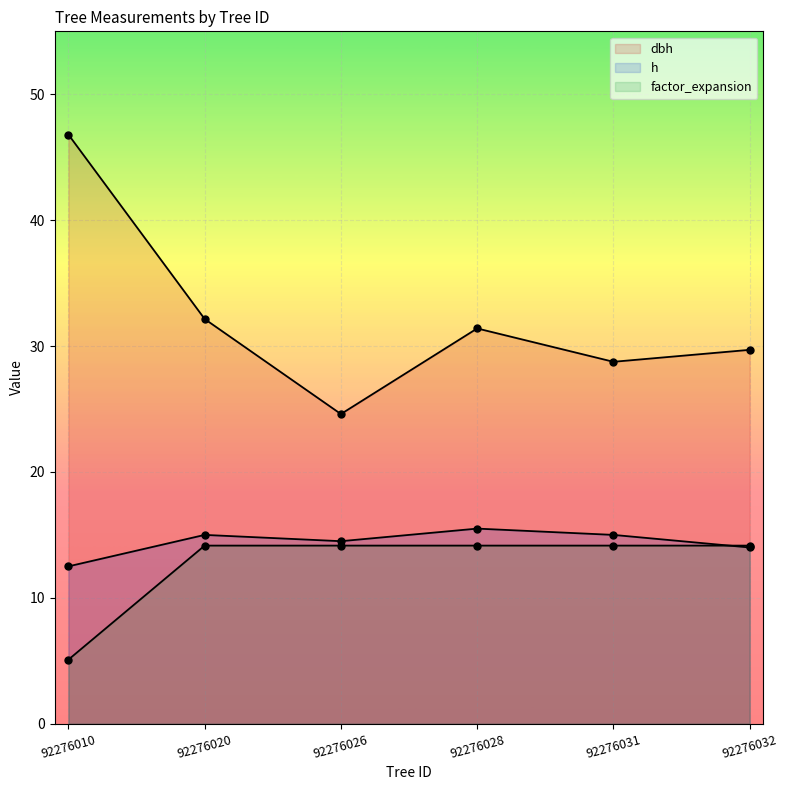

Which series has the widest spread of values?

dbh